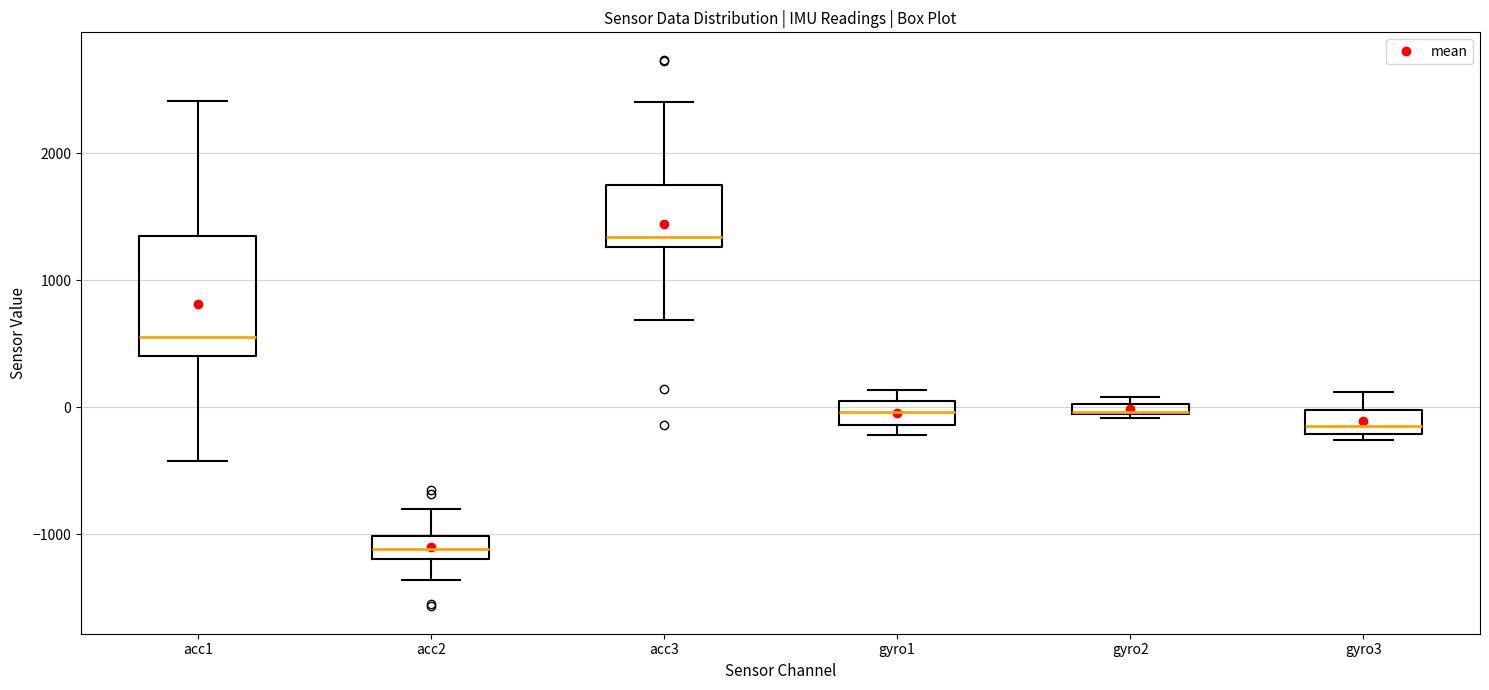

Where does the upper whisker of the box for gyro3 end on the y-axis? The values are not printed on the chart, so give them approximately, as read against the axis.

100